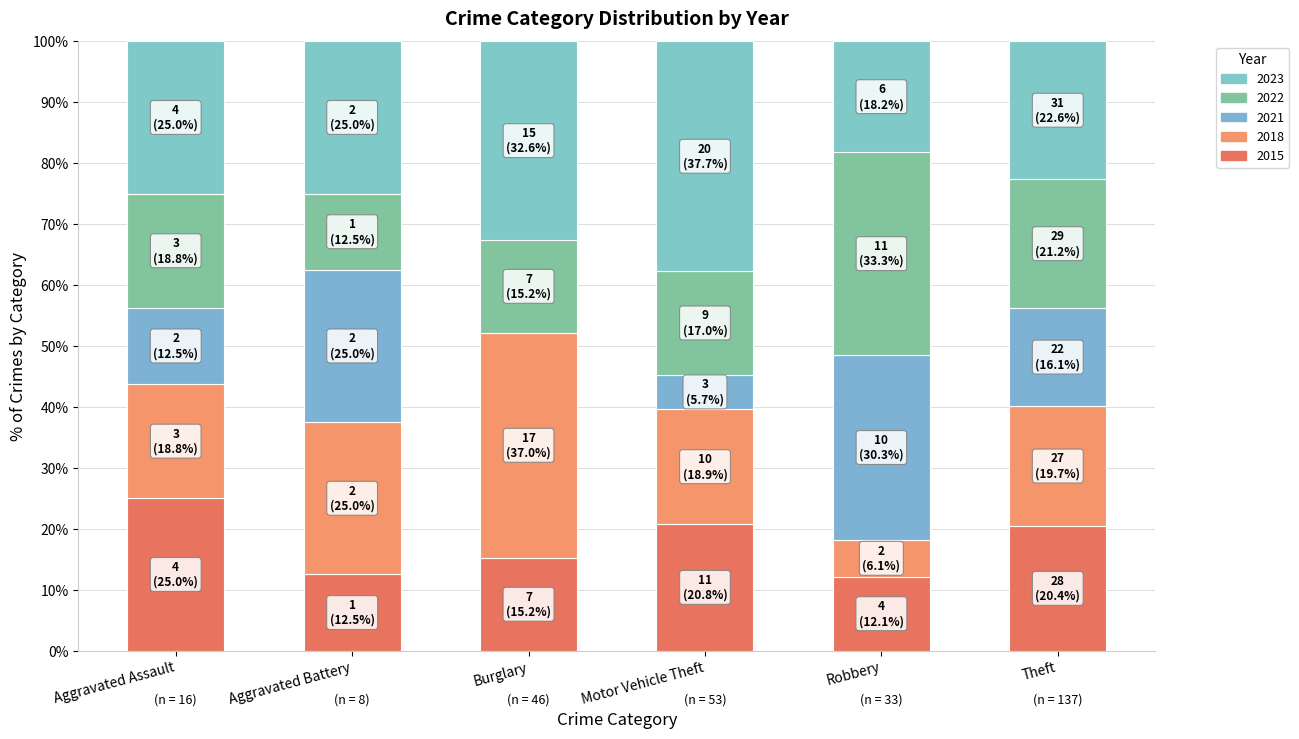

What is the difference between the maximum and minimum values in the 2021 series?

22